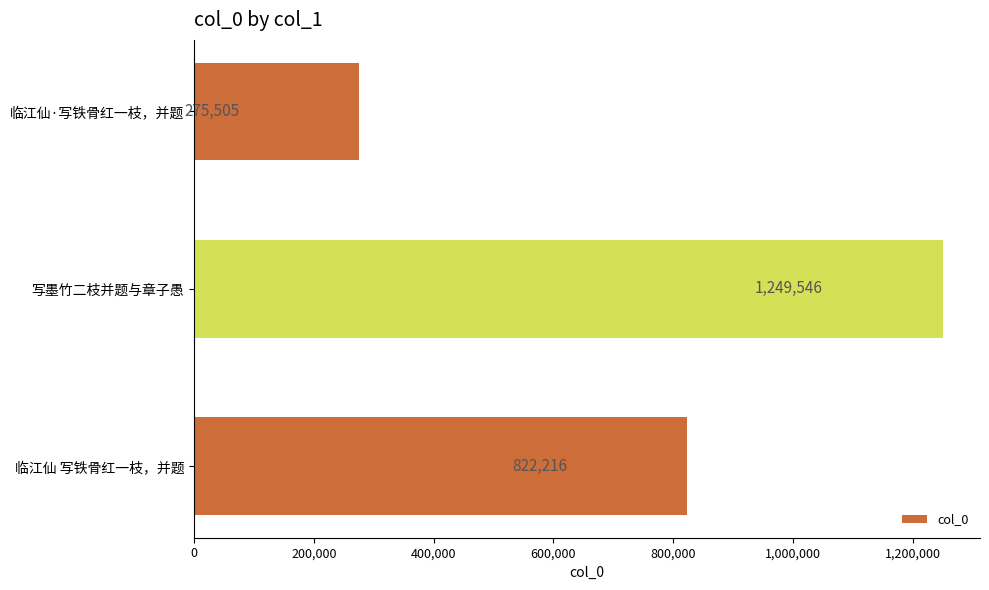

What is the average value?

782422